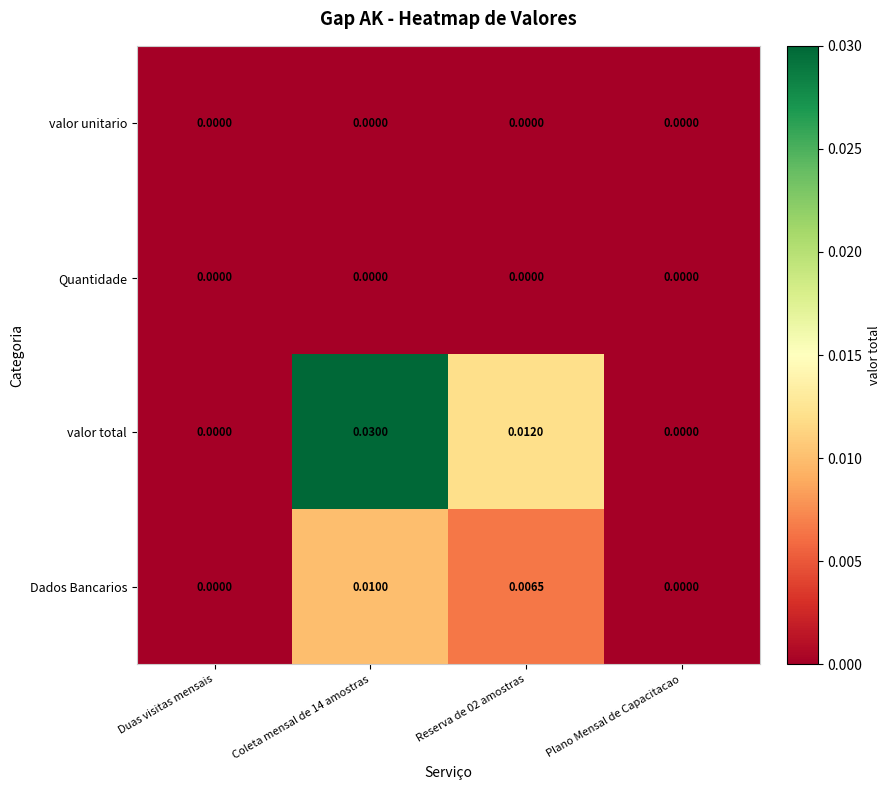

Which series changed the most between Coleta mensal de 14 amostras and Plano Mensal de Capacitacao?

valor total